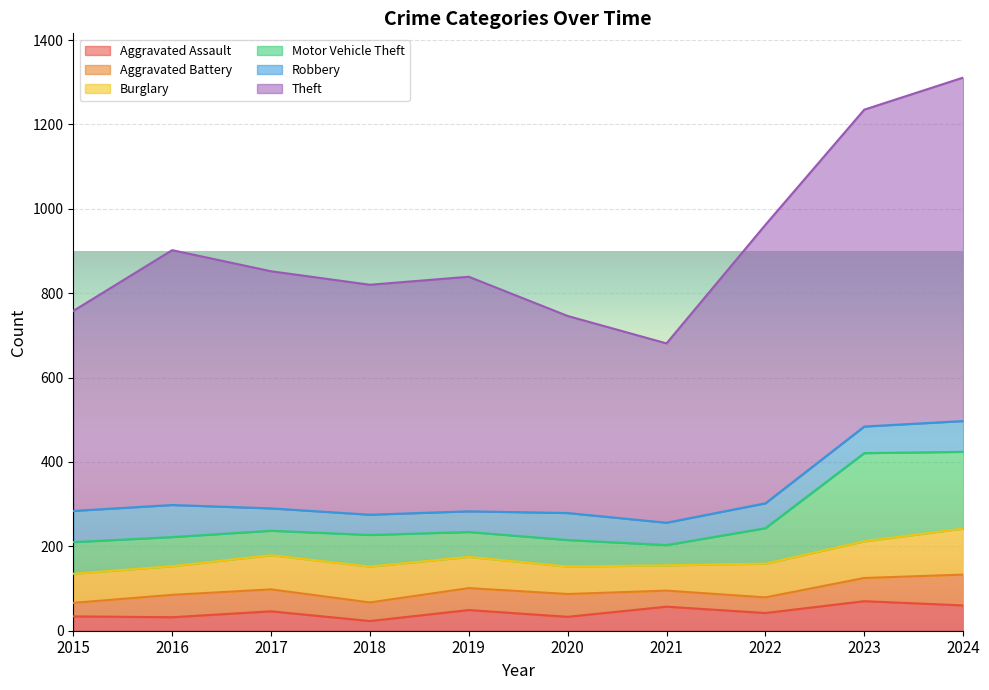

True or false: Burglary has a value of 81 at 2017.

True